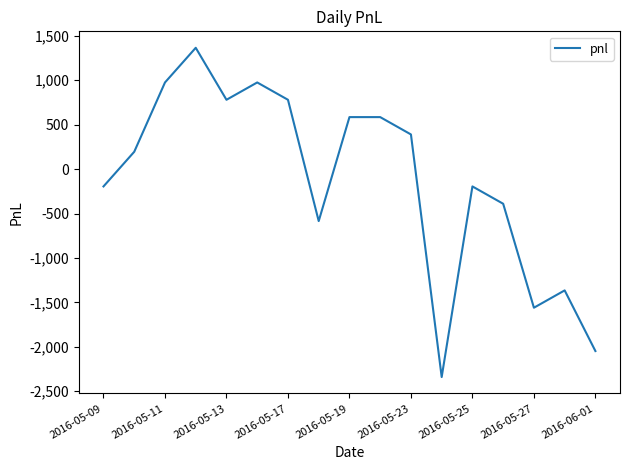

What is the difference between the maximum and minimum values?

3705.0